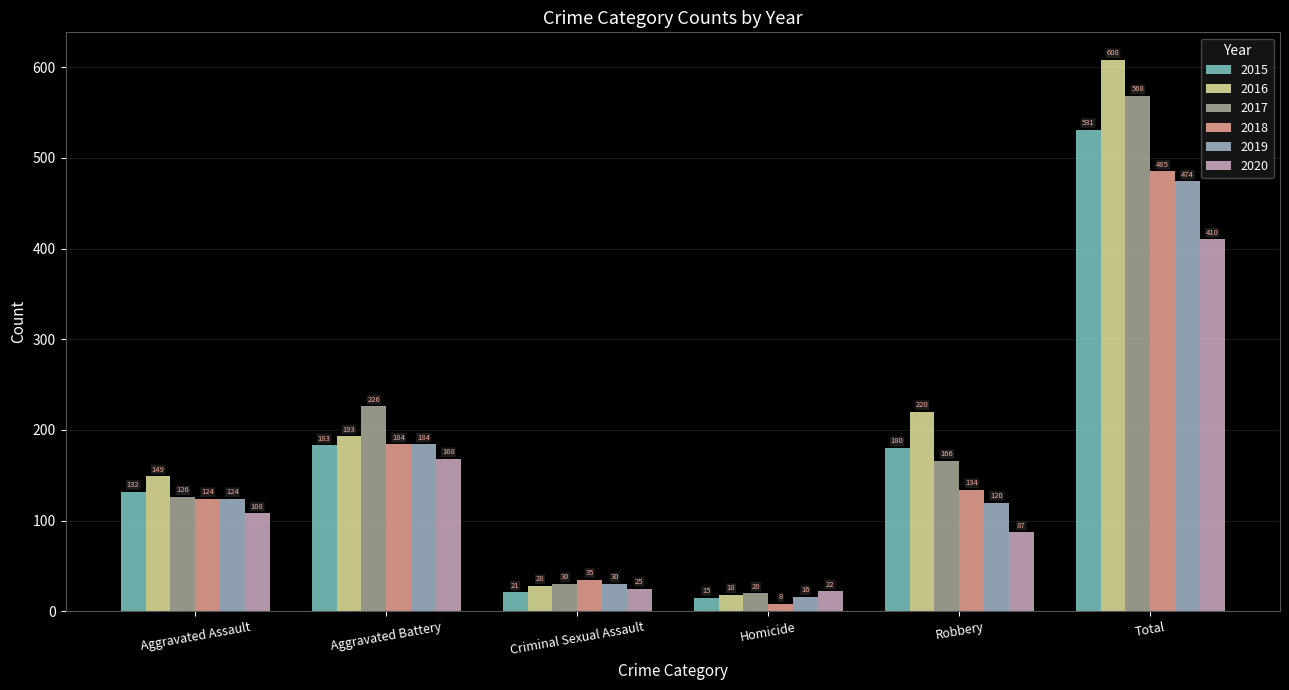

At which category does the chart reach its minimum across all series?

Homicide